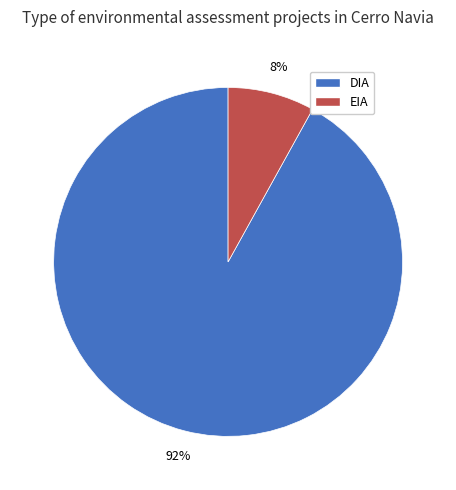

Which category has the biggest portion of the pie?

DIA